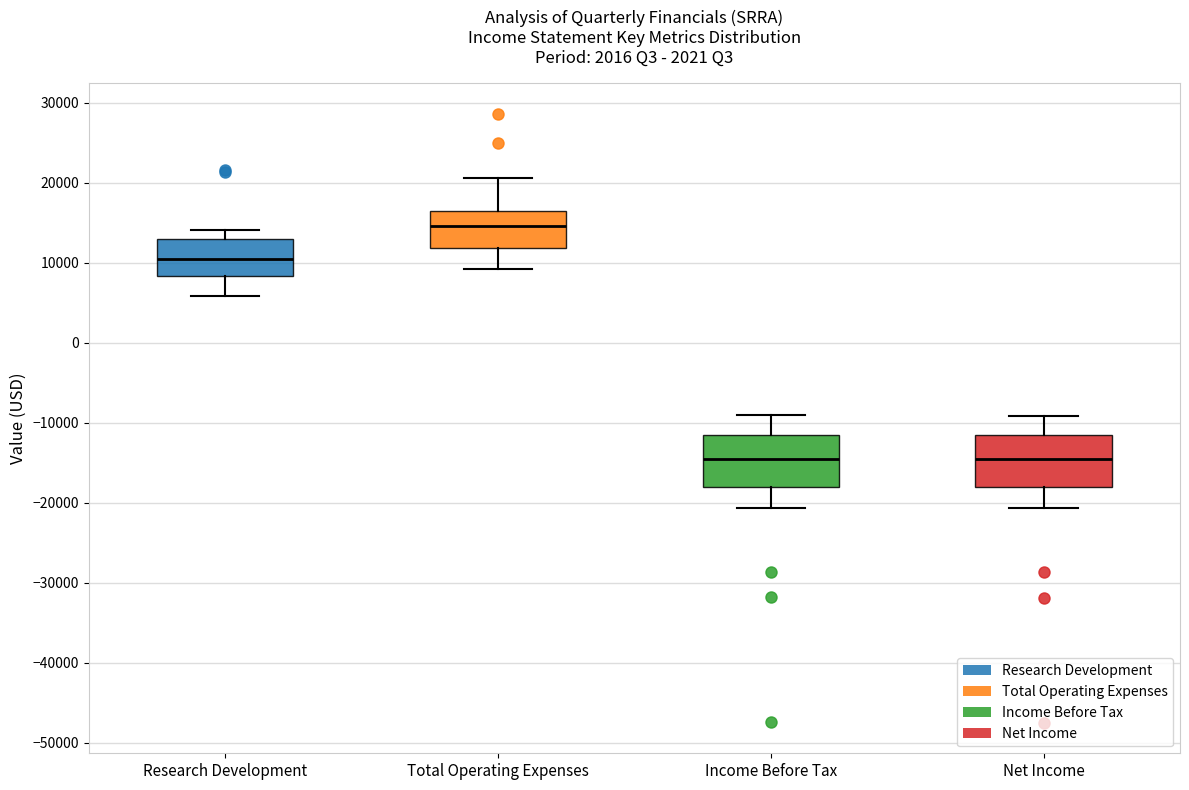

Reading left to right, read every box against the y-axis: the position of its median line, the range the box covers, and the ends of its whiskers. The values are not printed on the chart, so give them approximately, as read against the axis.

Research Development: median 10000, box 8000 to 13000, whiskers 6000 to 14000
Total Operating Expenses: median 15000, box 12000 to 16000, whiskers 9000 to 21000
Income Before Tax: median -14000, box -18000 to -11000, whiskers -21000 to -9000
Net Income: median -14000, box -18000 to -11000, whiskers -21000 to -9000